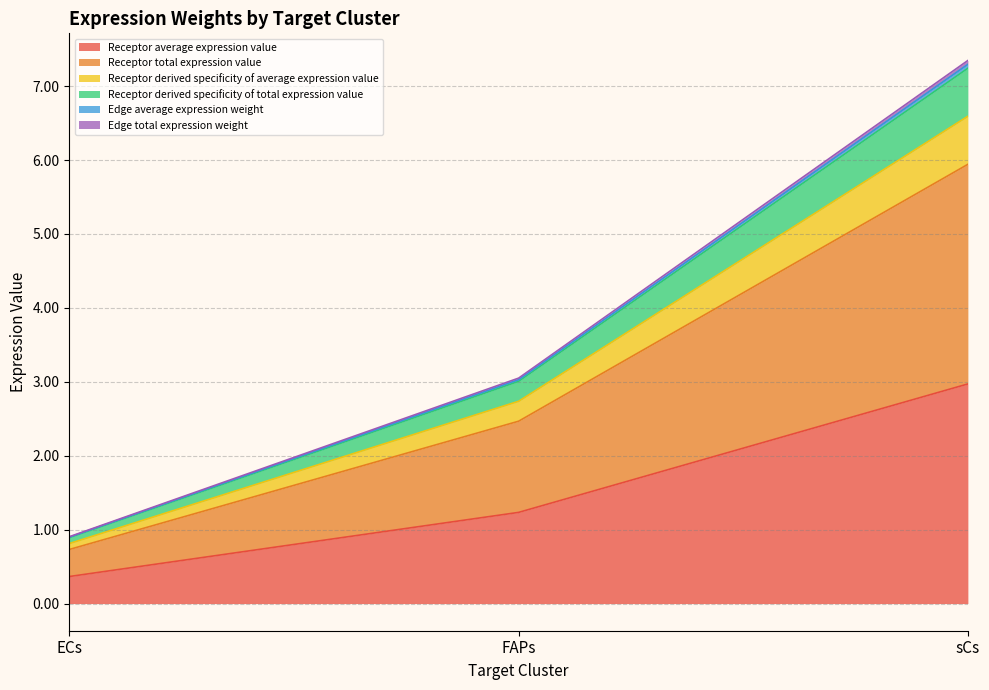

Which label corresponds to the smallest value in the chart?

ECs